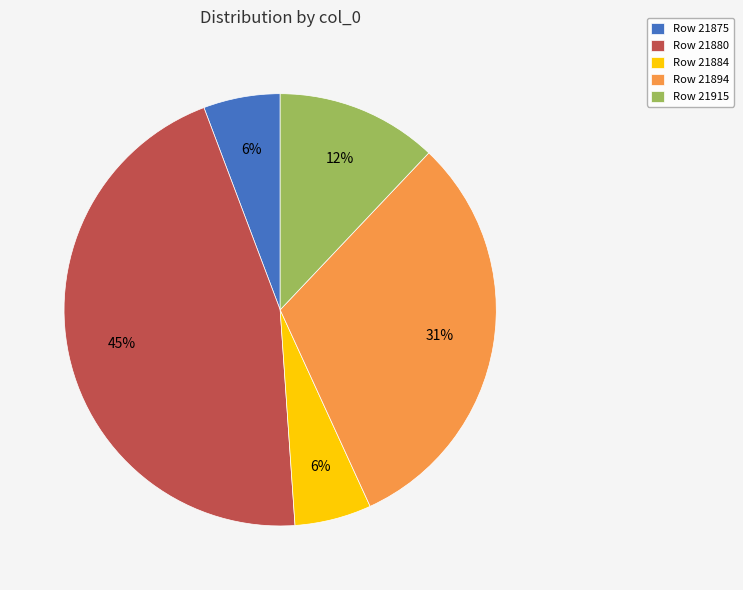

What percentage is the Row 21915 slice, to the nearest percent?

12%